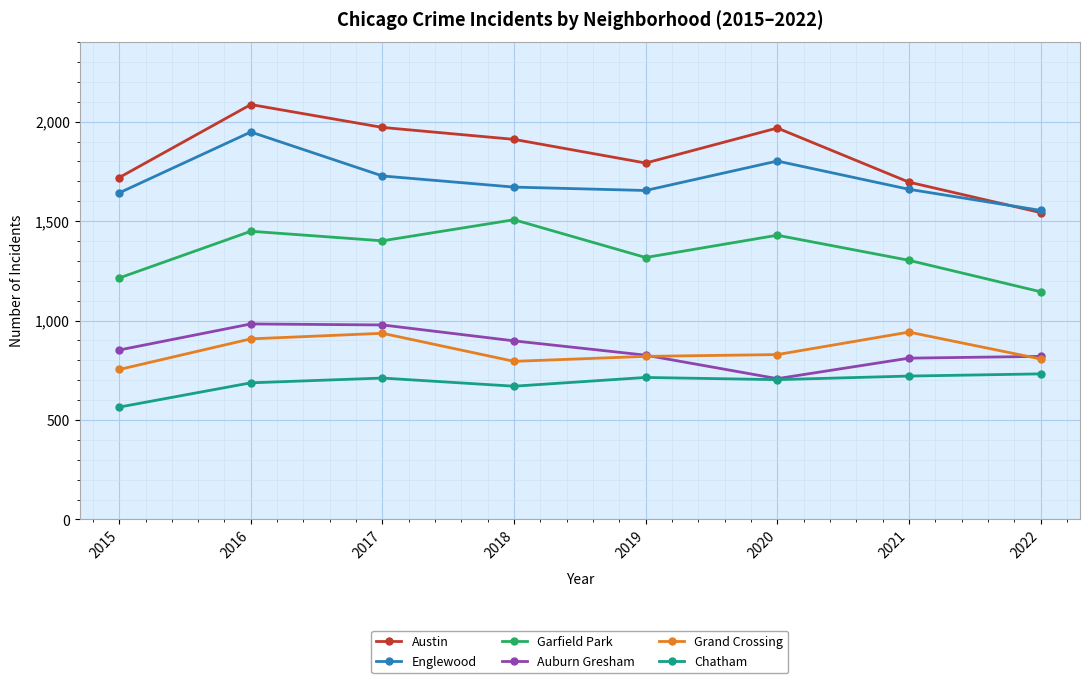

What is the difference between the Austin values at 2022 and 2019?

249